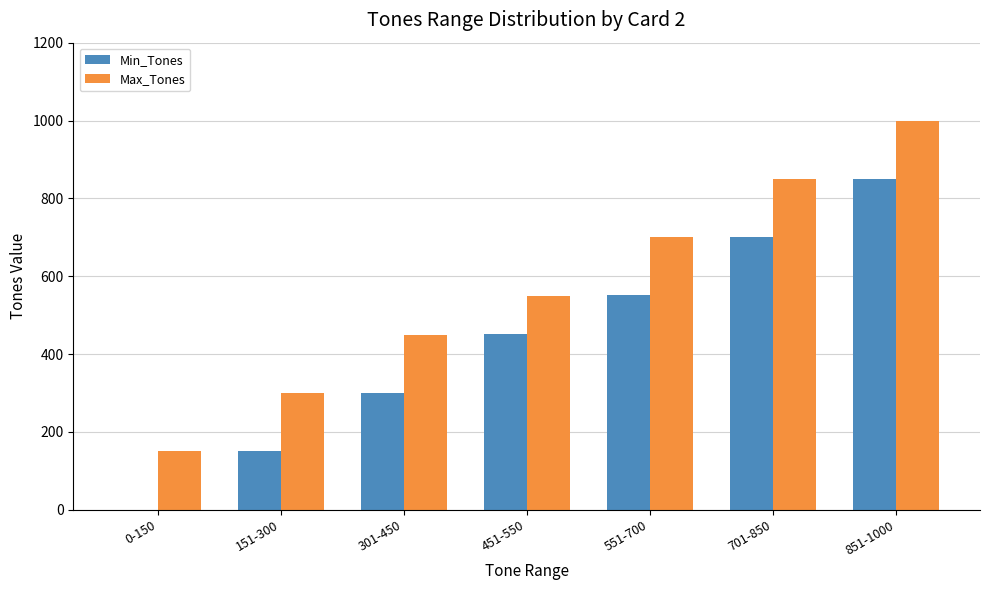

Between 301-450 and 451-550, which series saw the biggest shift?

Min_Tones